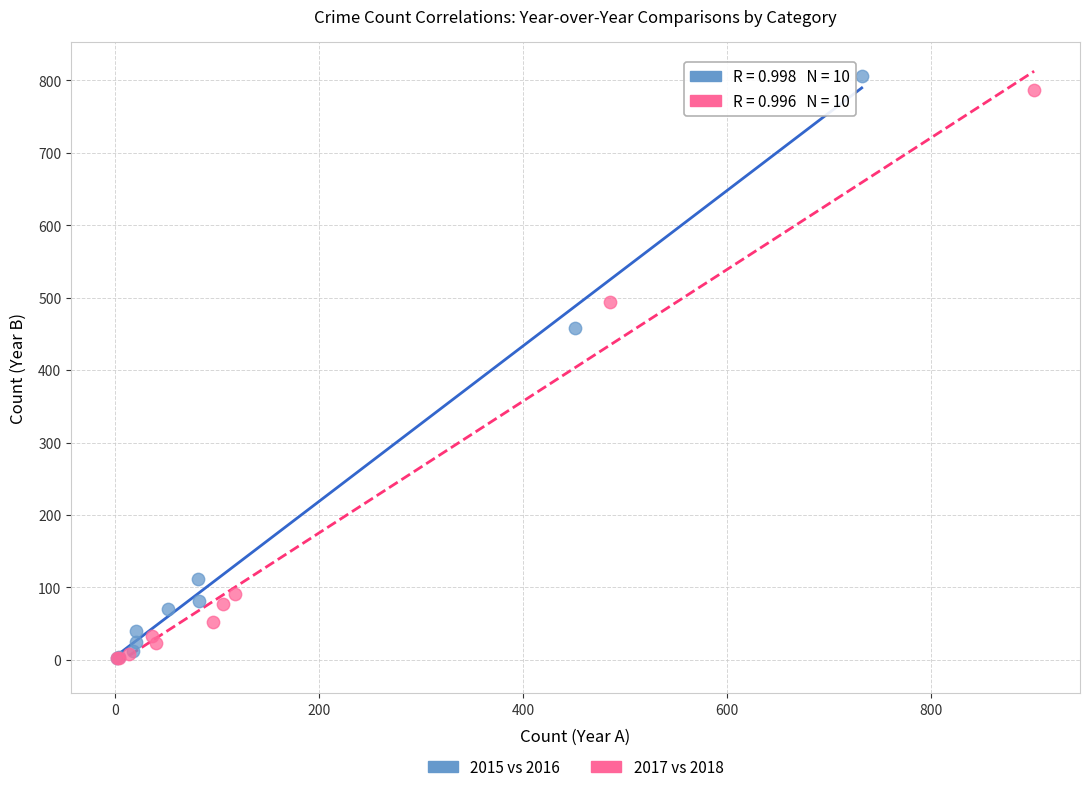

Which series has the widest spread of Y values?

2015 vs 2016